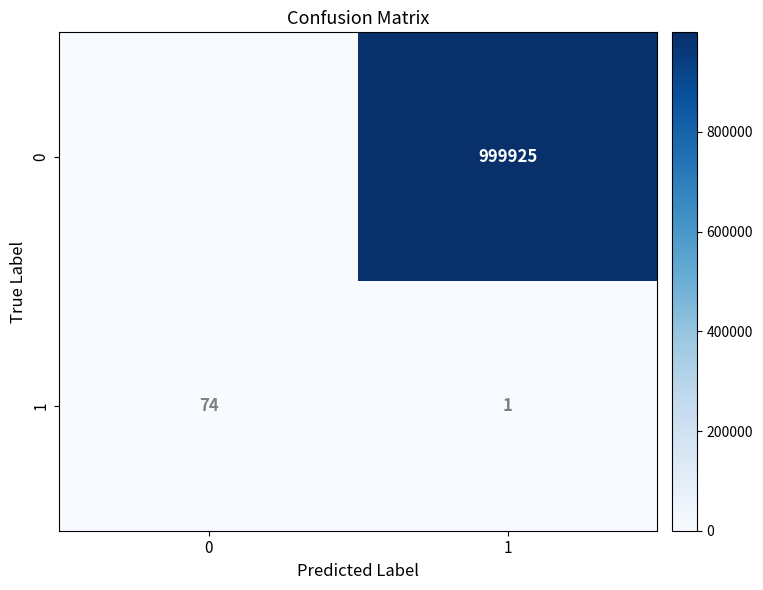

The value of row_0 at 1 is 999925. True or false?

True